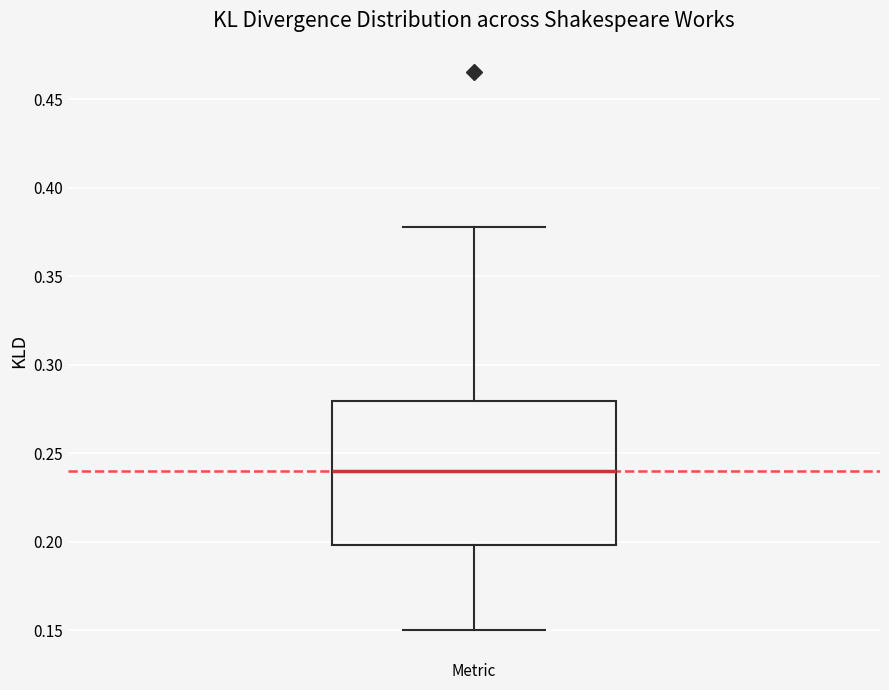

Transcribe this box plot: give where the median line is, the range the box spans, and where the two whiskers end, as read against the y-axis. The values are not printed on the chart, so give them approximately, as read against the axis.

median 0.24, box 0.20 to 0.28, whiskers 0.15 to 0.38